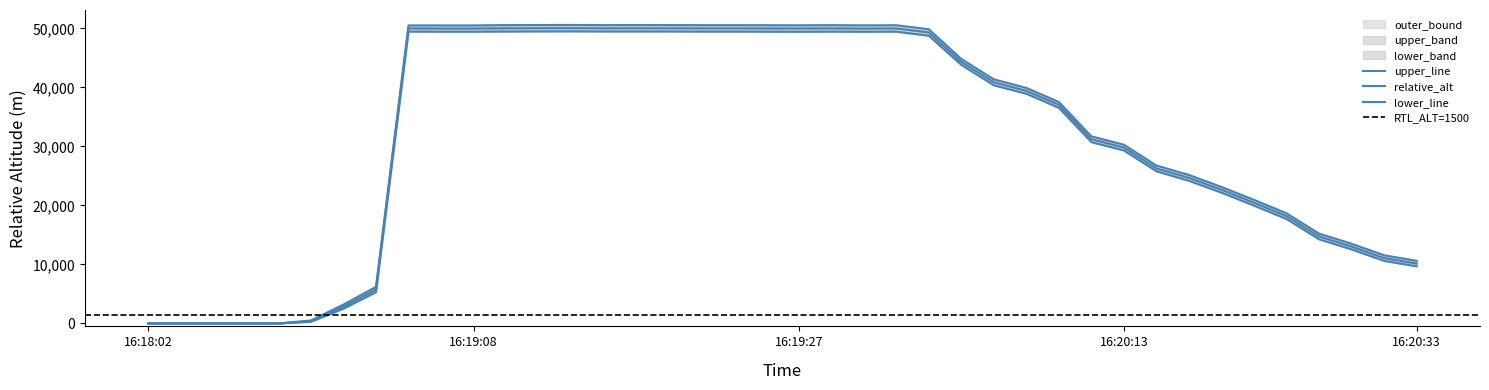

What is the value of the upper_bound point at the 19th from the left?

50540.0